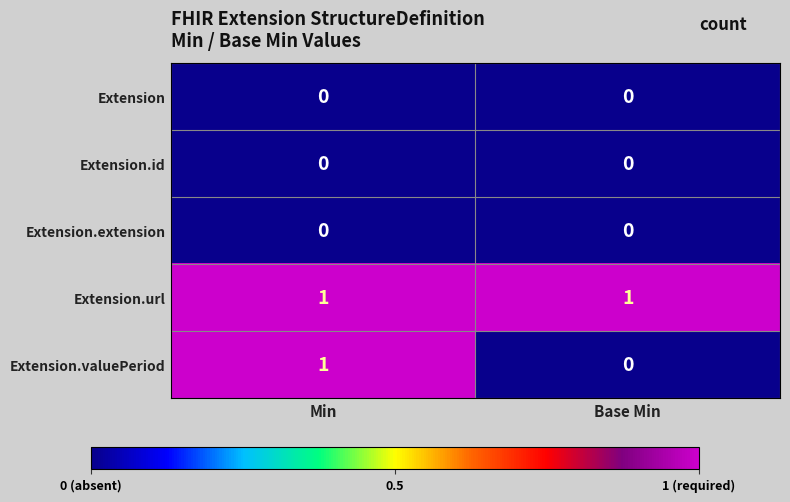

Which series has the largest total across all categories?

Extension.url